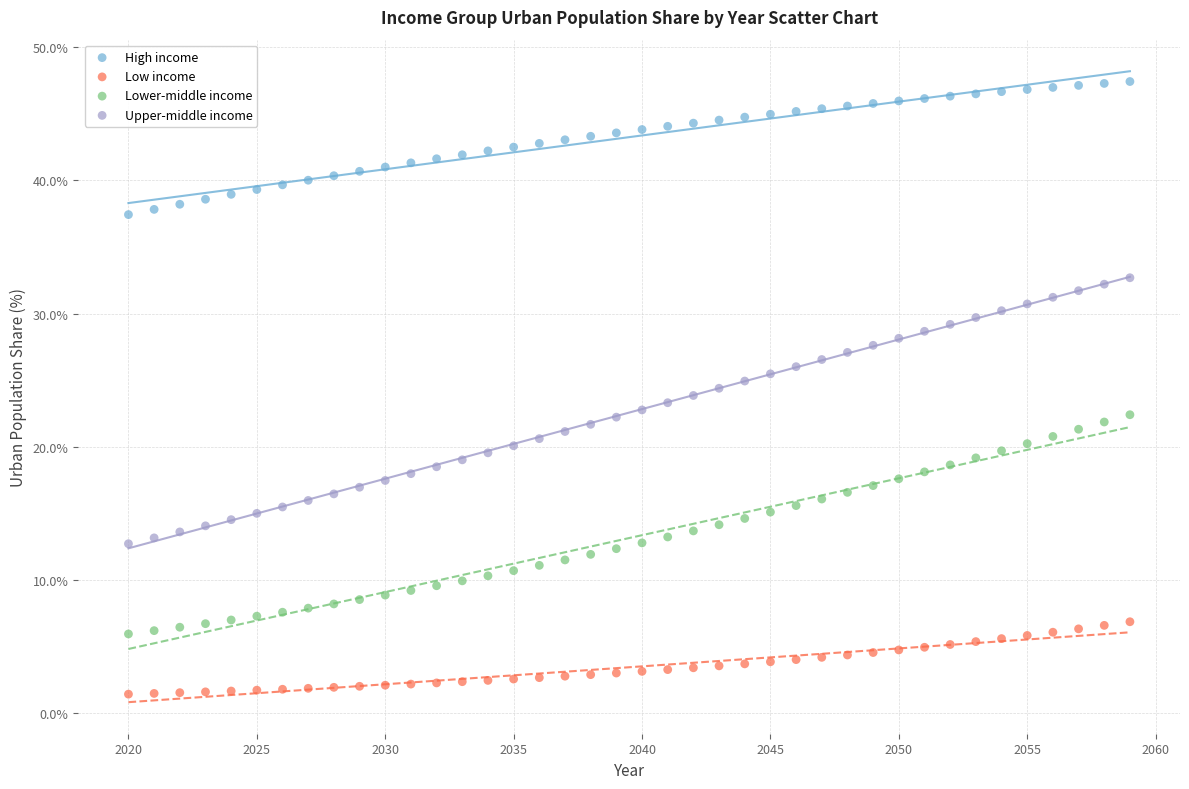

Which series reaches the maximum Y coordinate?

High income